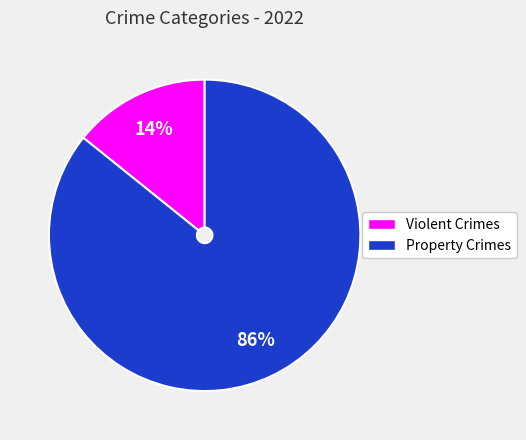

Is there any slice that represents more than half of the pie?

Yes